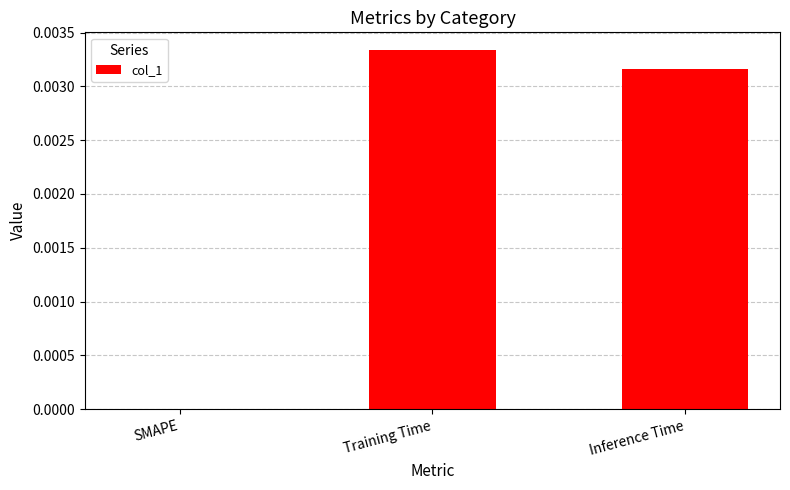

Is it true that the value at SMAPE is 0.0?

True